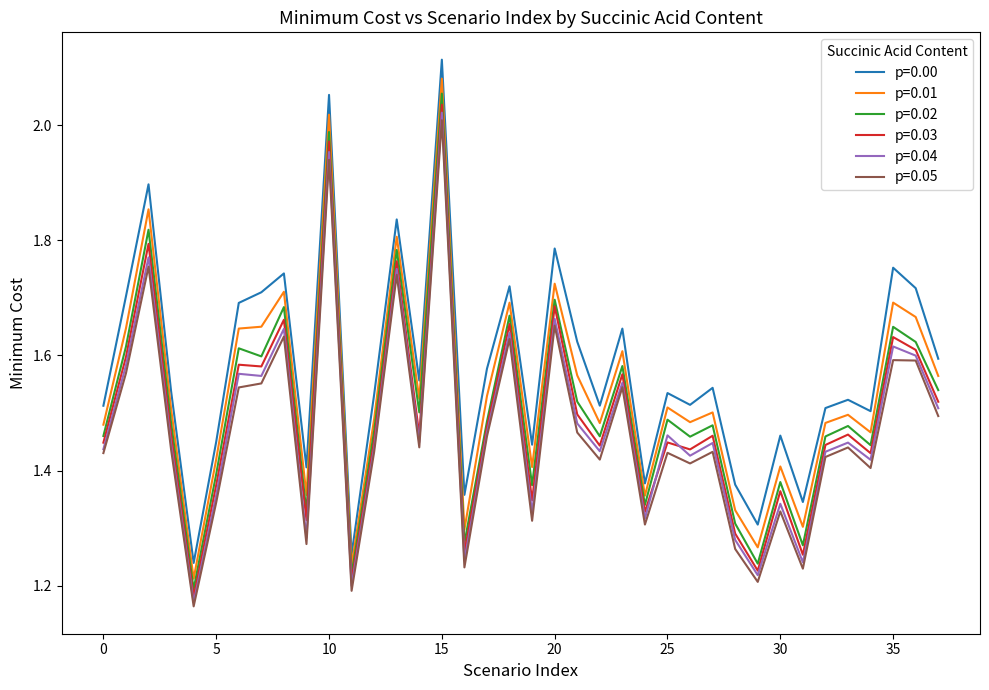

Which series has the widest spread of values?

p=0.00